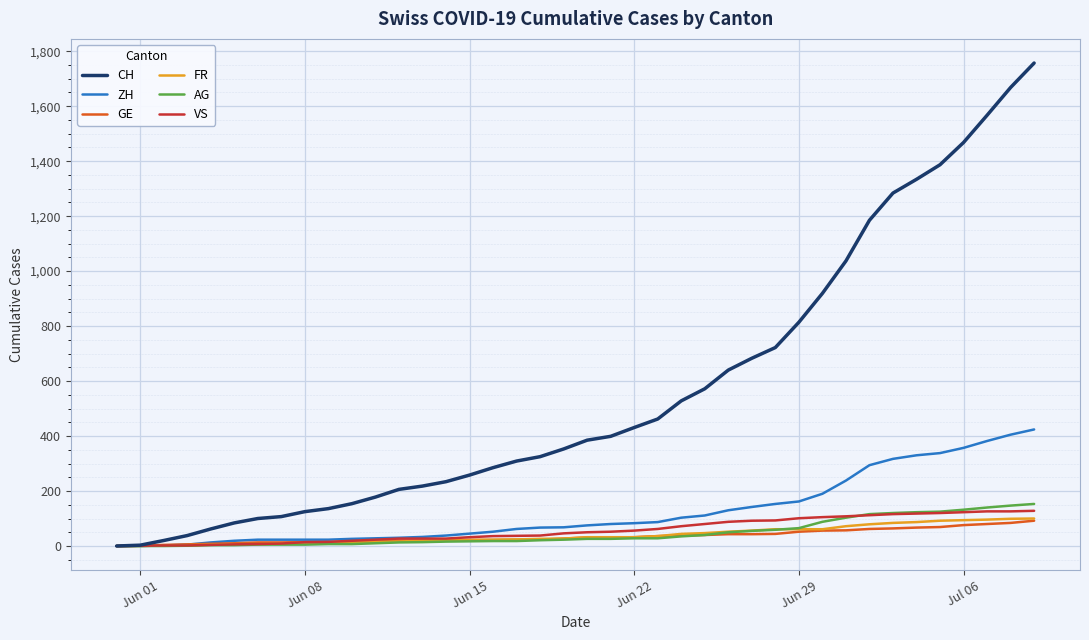

Which series has the largest total across all categories?

CH